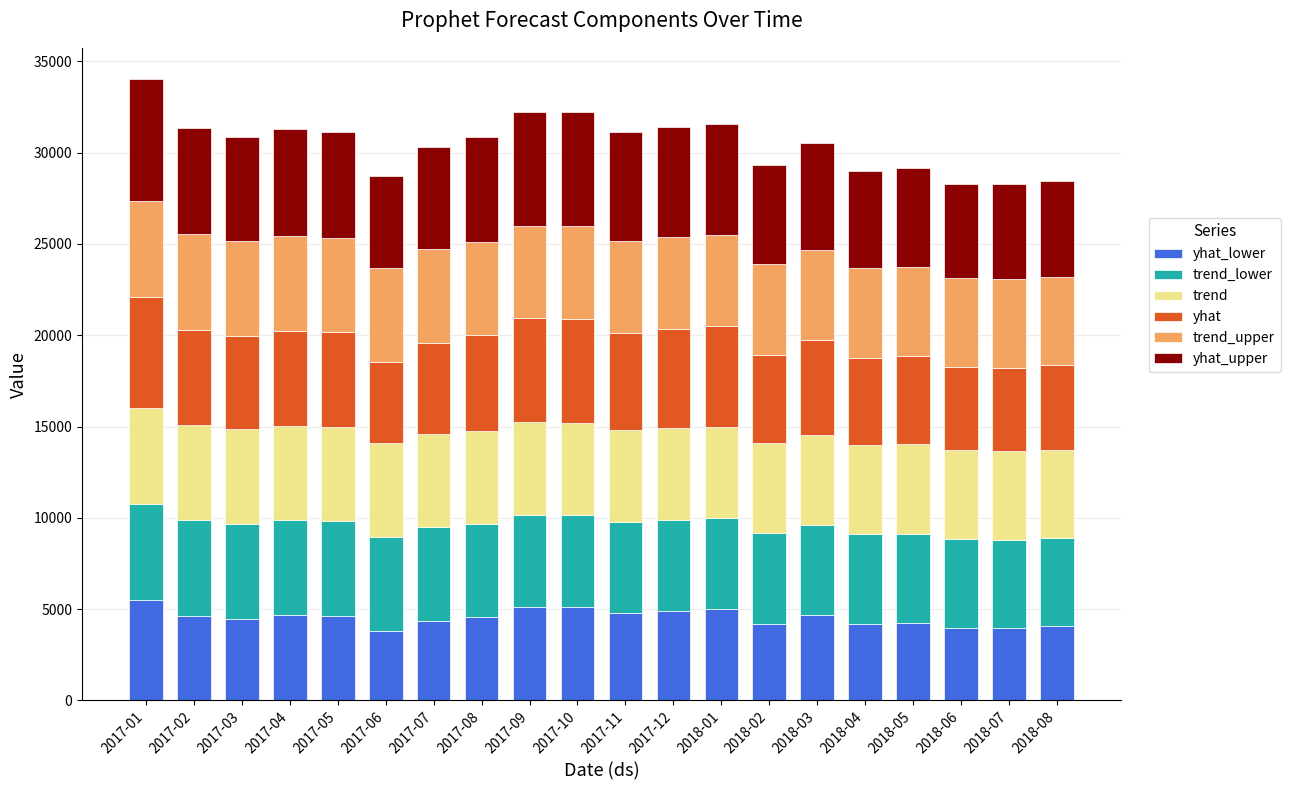

Rank the series at 2017-04 from lowest to highest value.

yhat_lower, trend_lower, trend, trend_upper, yhat, yhat_upper